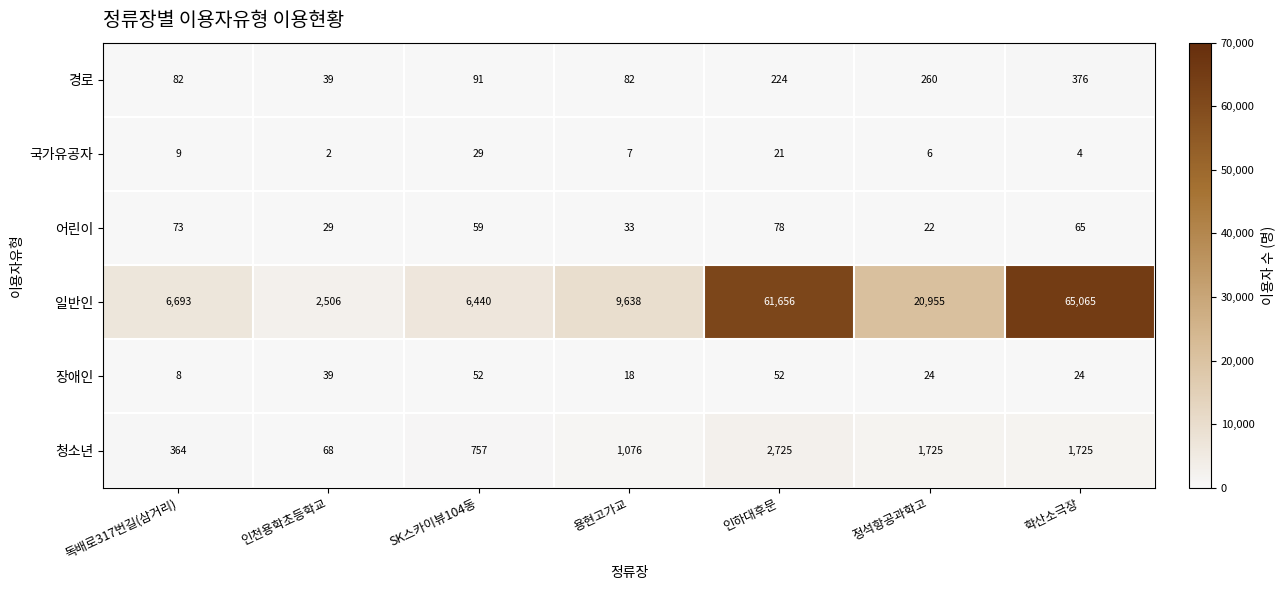

True or false: 경로 has a value of 376 at 학산소극장.

True